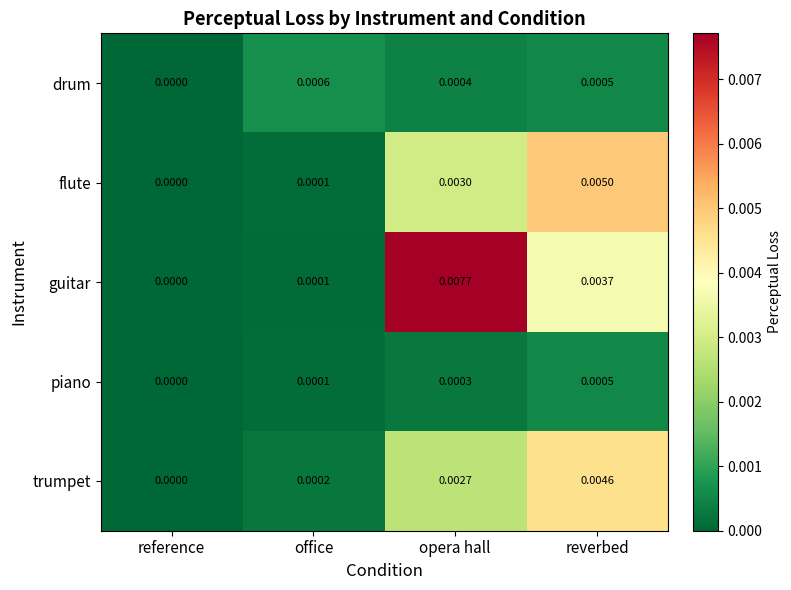

Which series has the largest total across all categories?

guitar